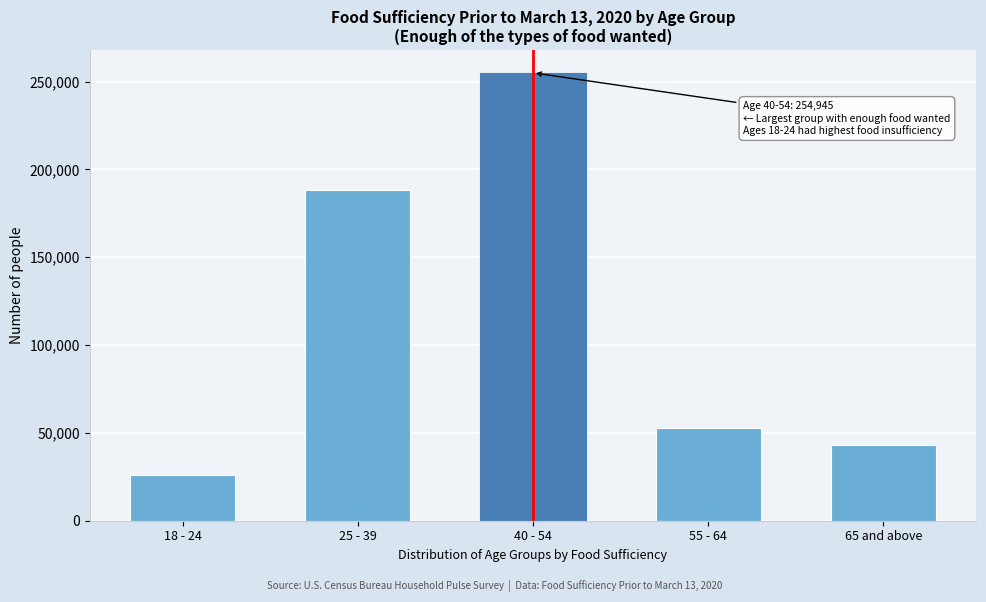

Reading left to right, list all the values displayed in this chart.

25936	187976	254945	52635	42931